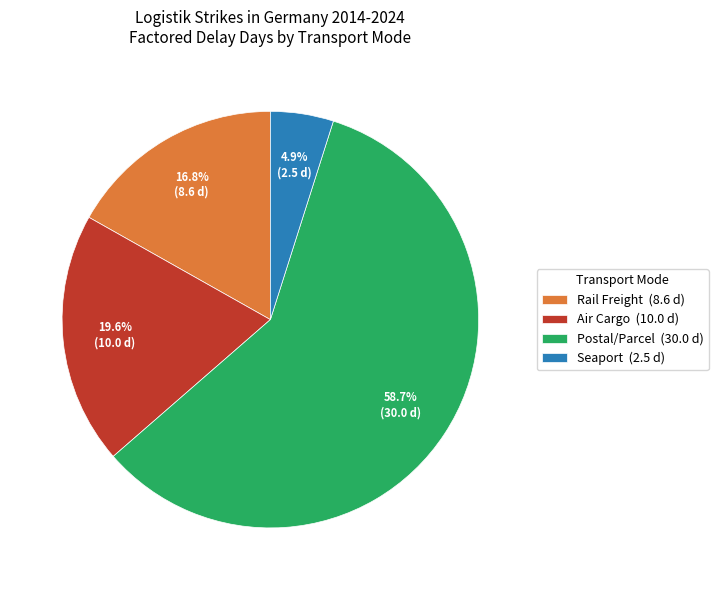

Combined, what portion of the pie is Postal/Parcel and Seaport?

63.6%